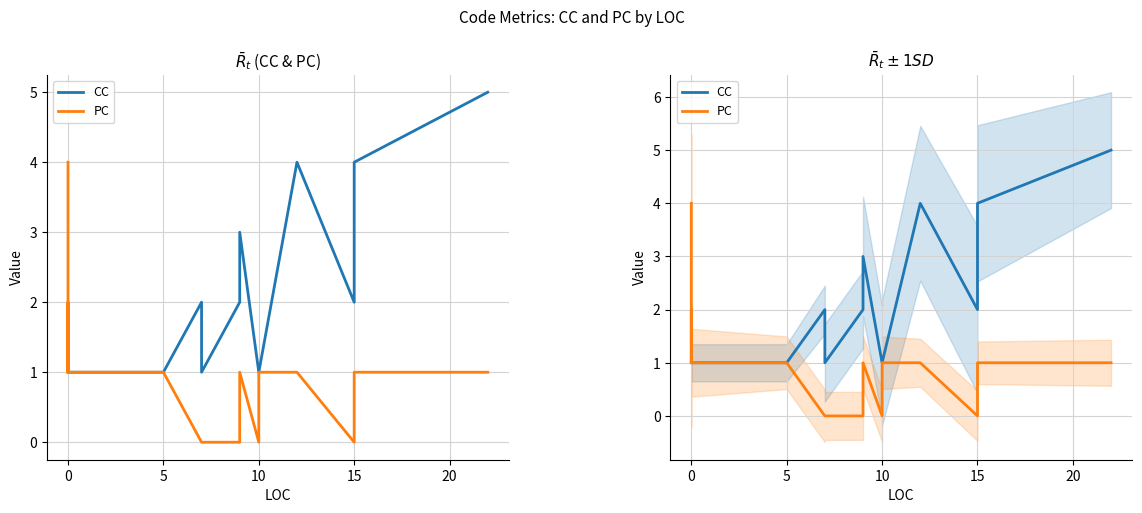

True or false: PC has a value of 1 at 10.

True